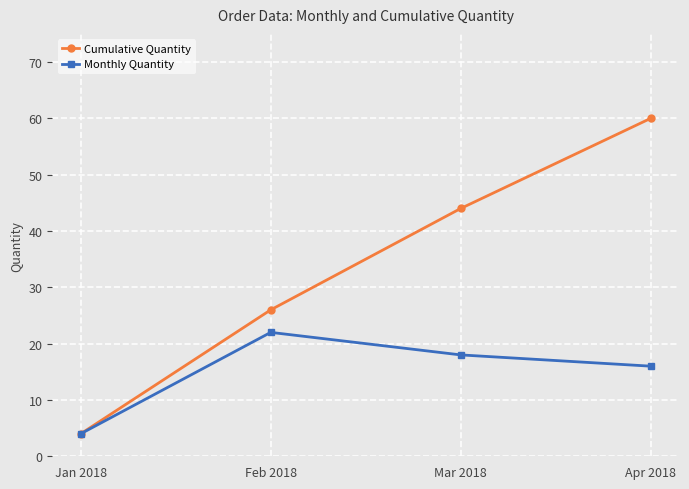

Is the value of Monthly Quantity at Feb 2018 greater than the value of Cumulative Quantity at Apr 2018?

No